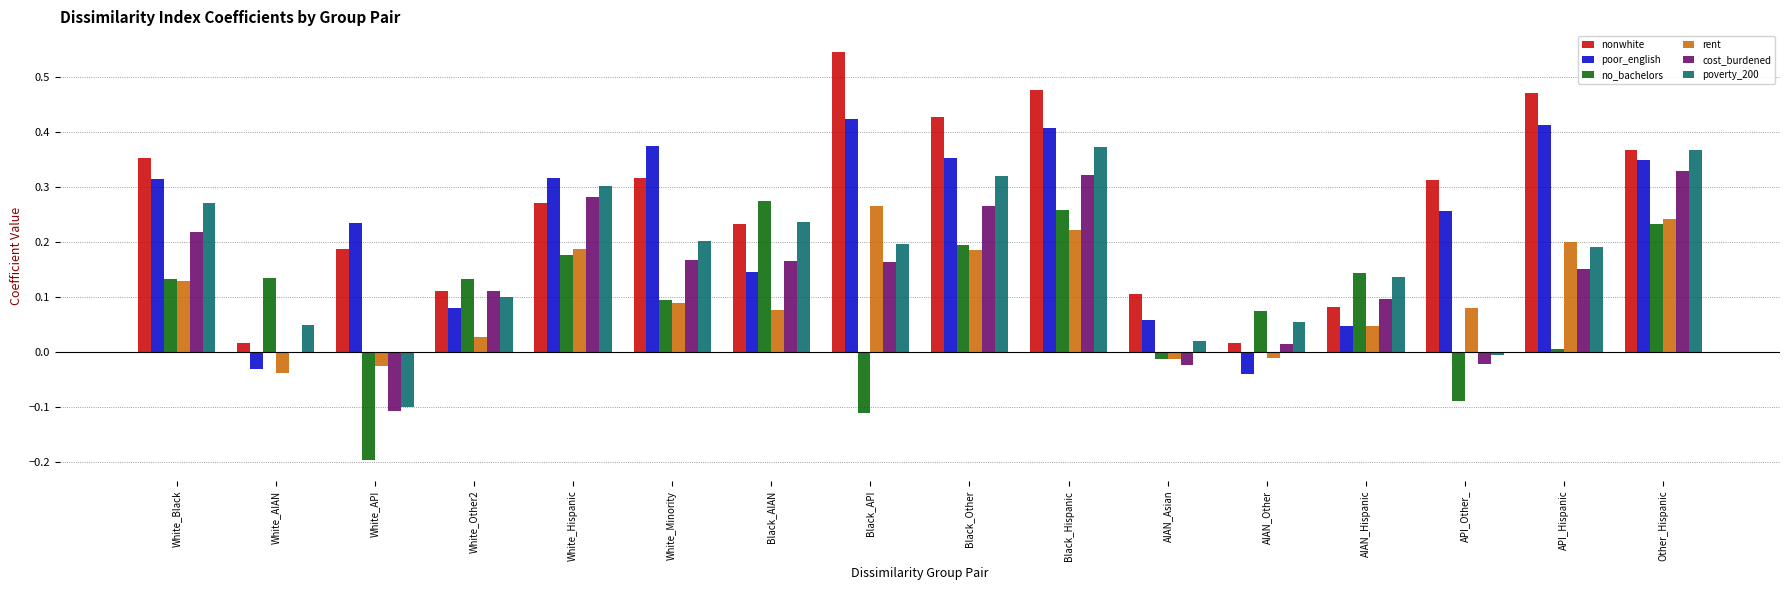

Is the value of nonwhite at White_AIAN greater than the value of poverty_200 at White_API?

Yes